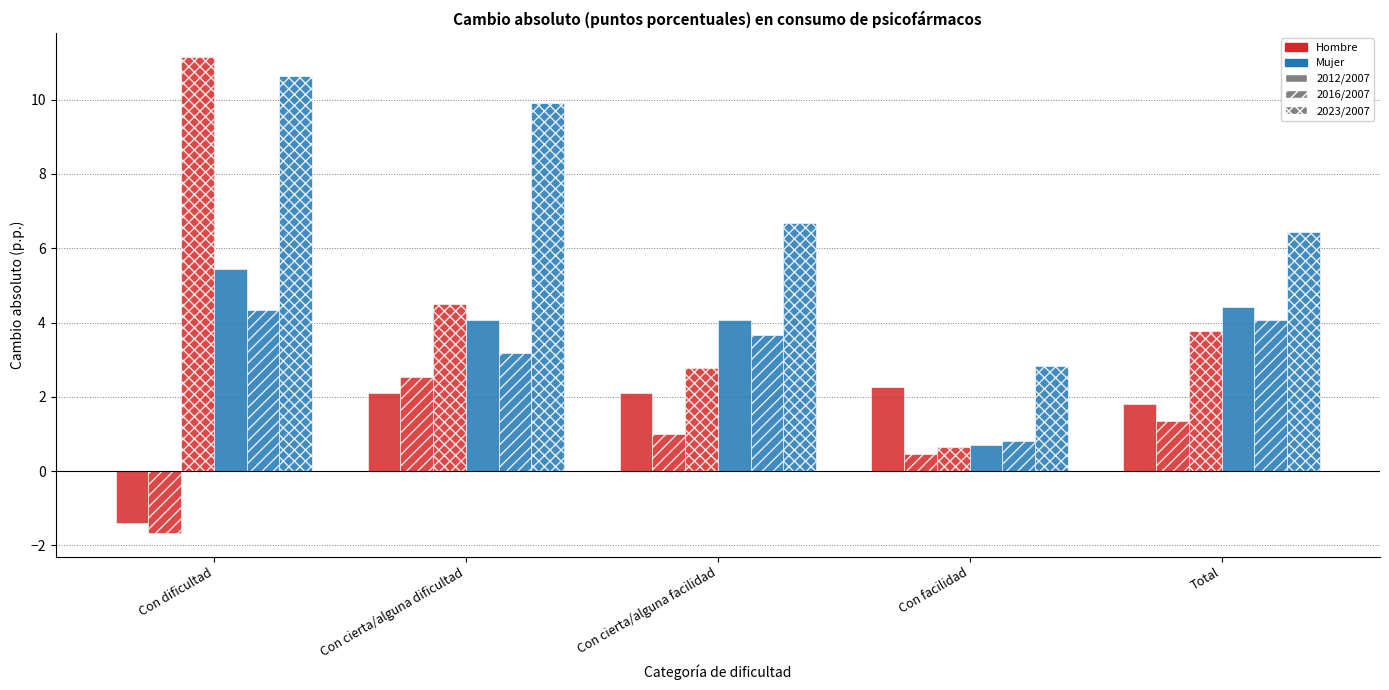

How many bars are there in total?

30